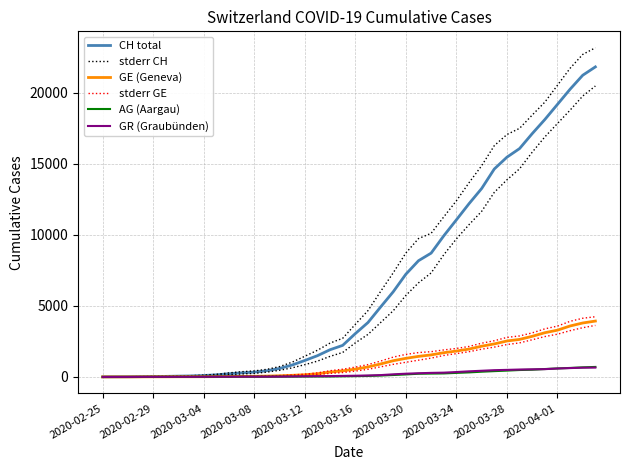

True or false: stderr GE and CH total intersect in this chart.

False